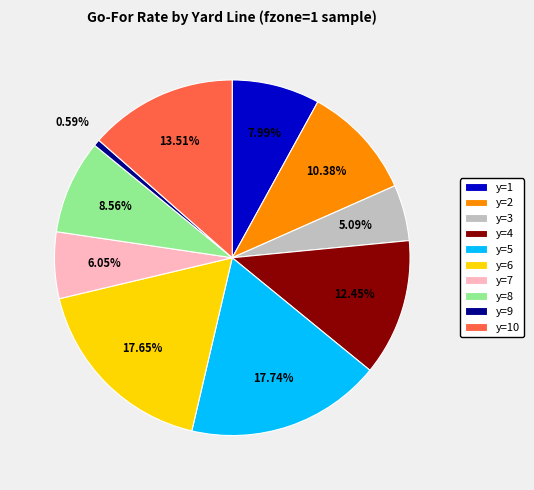

What percentage is the y=7 slice, to the nearest percent?

6%